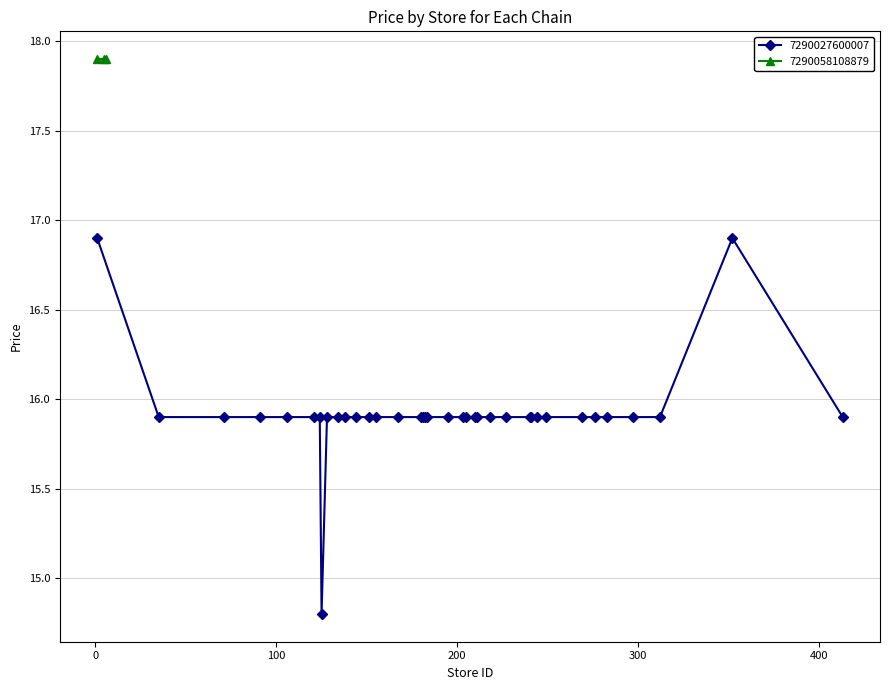

What is the value of the 16th point from the left?

15.9